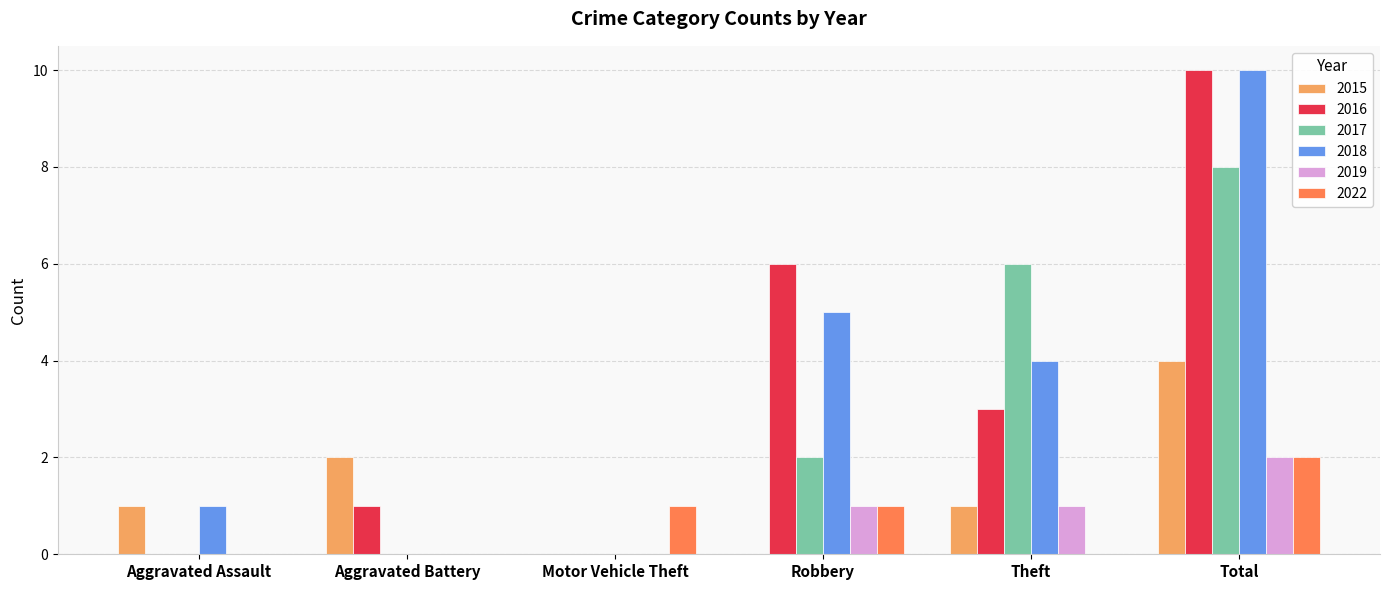

What are all the series names shown in the legend?

2015, 2016, 2017, 2018, 2019, 2022